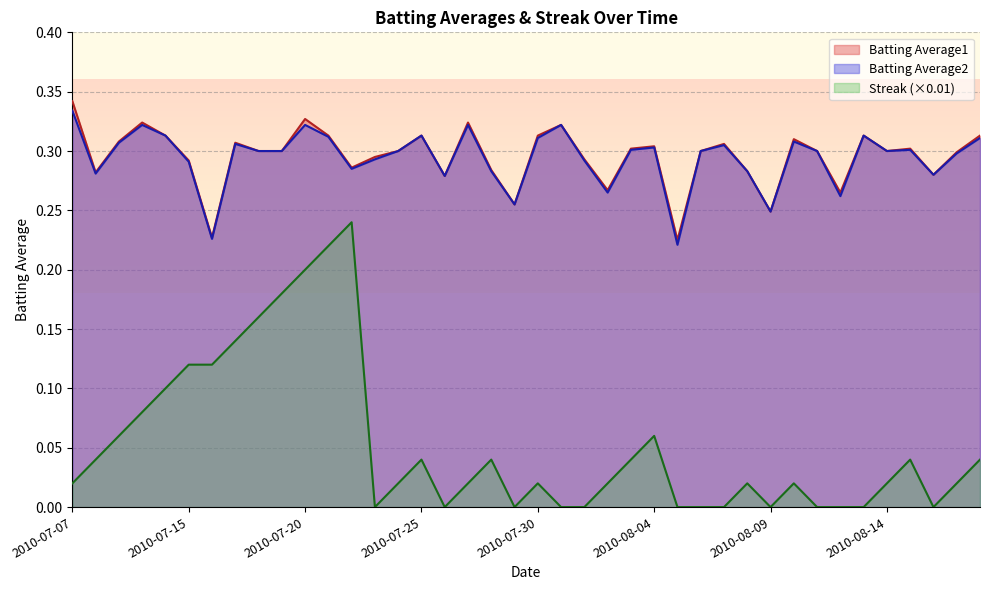

Where is the first local minimum for Batting Average2?

2010-07-08